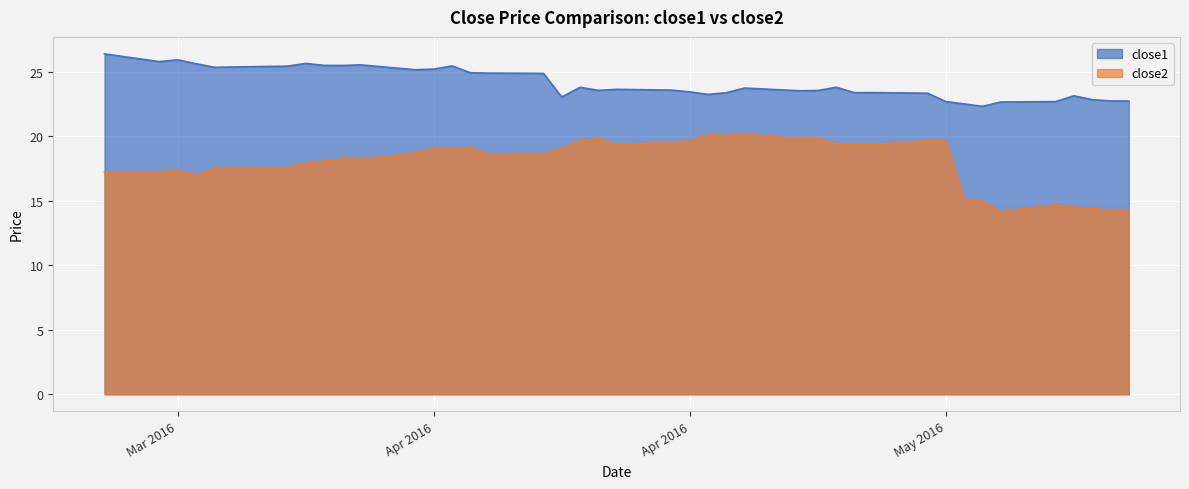

How many lines are shown in the chart?

2